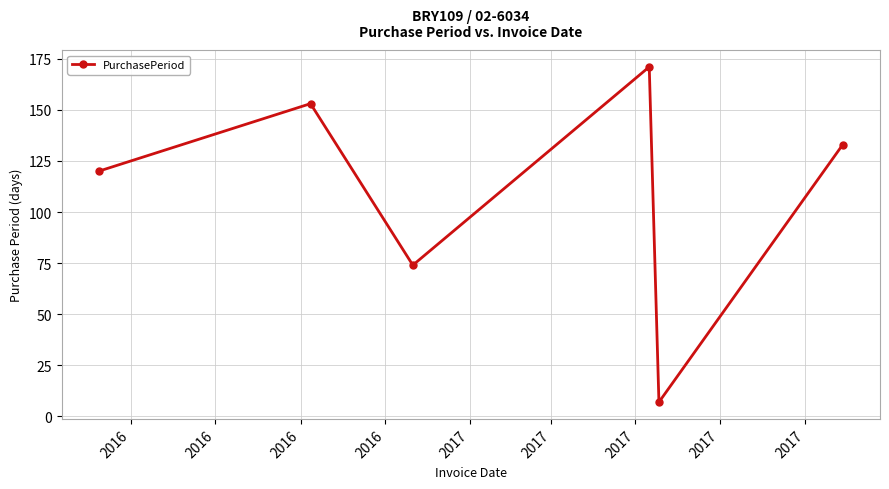

Count the number of data series in this chart.

1